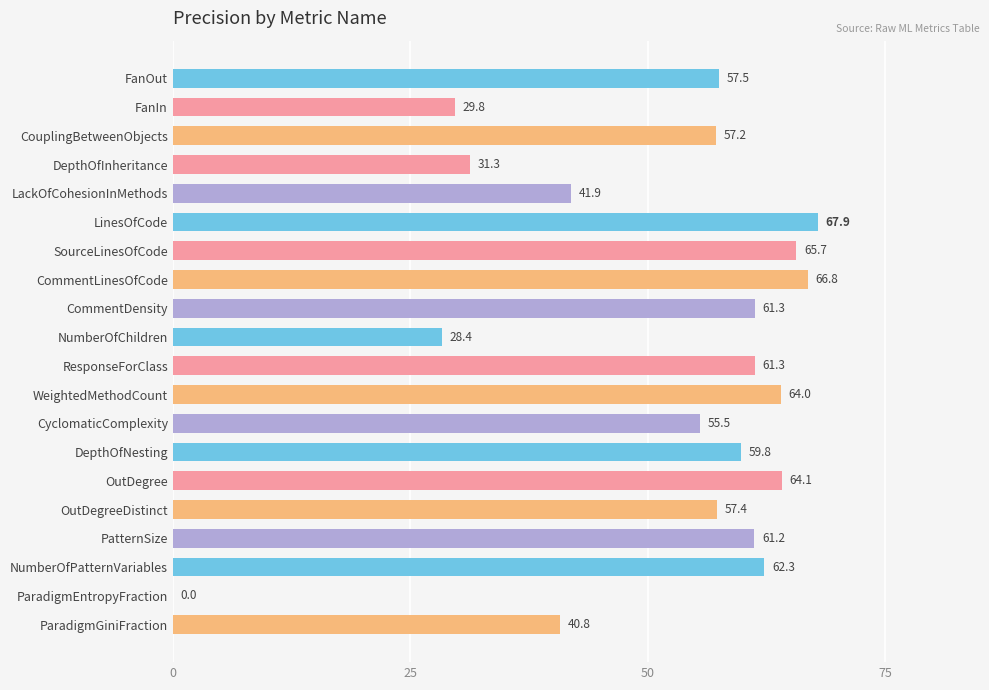

What is the maximum value shown in the chart?

67.9